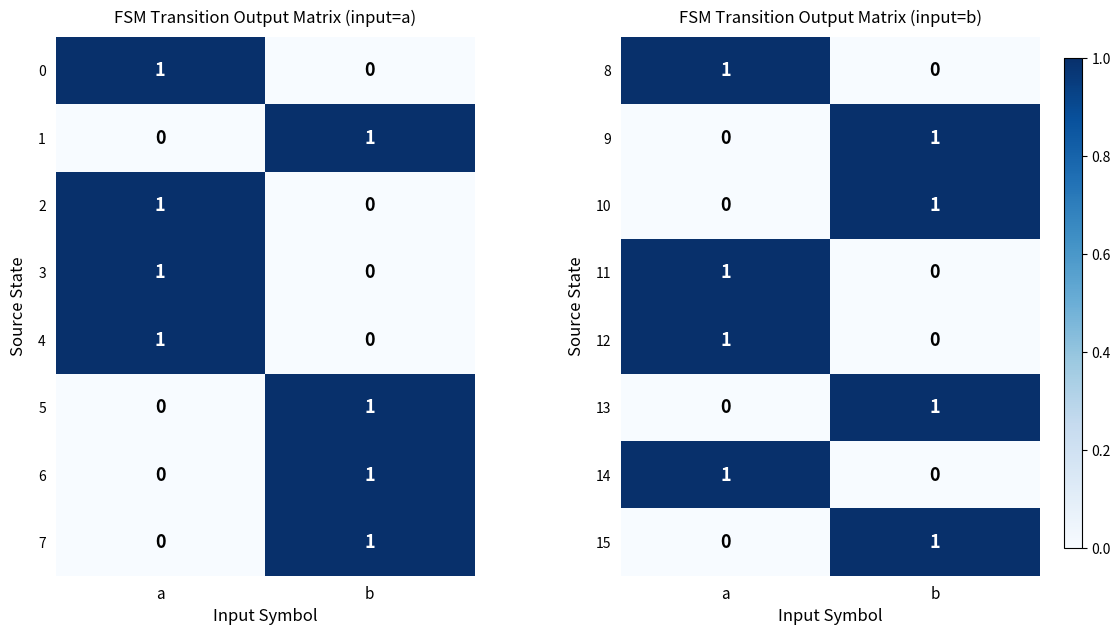

List the labels in order of 10 value, smallest first.

a, b